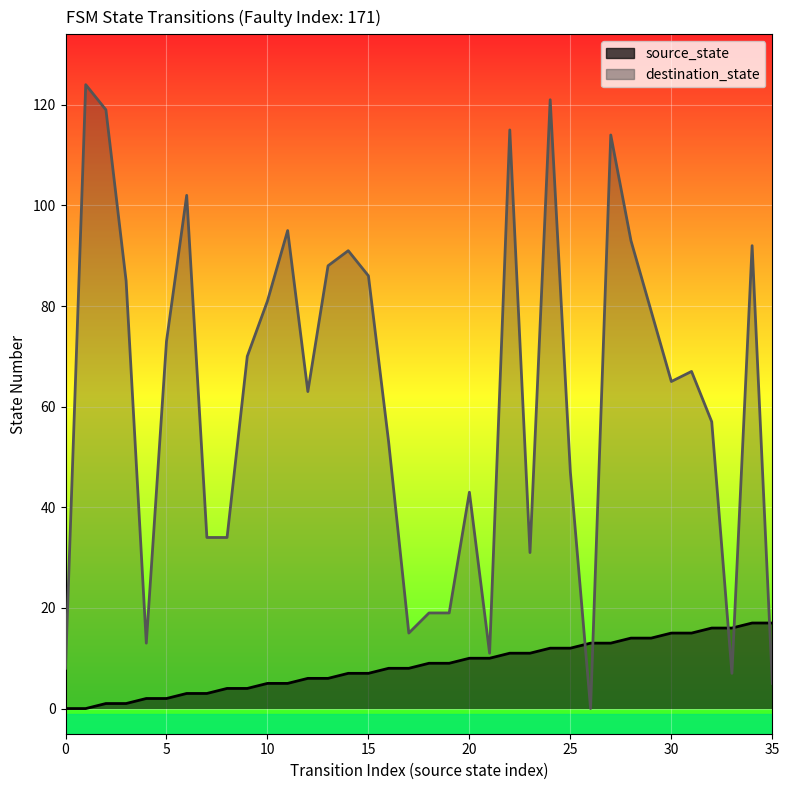

What is the difference between the maximum and minimum values in the destination_state series?

124